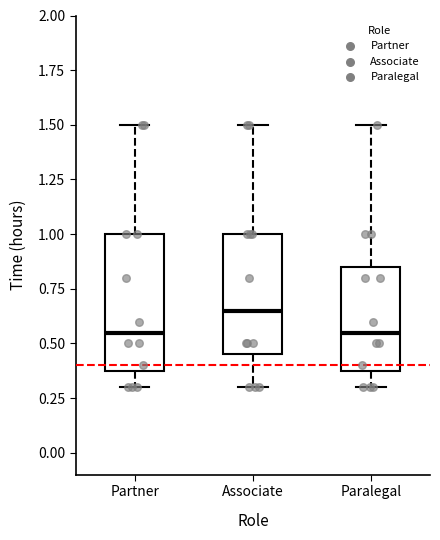

Reading left to right, transcribe this box plot: for each box, give where its median line is, the range the box spans, and where its two whiskers end, as read against the y-axis. The values are not printed on the chart, so give them approximately, as read against the axis.

Partner: median 0.55, box 0.40 to 1.00, whiskers 0.30 to 1.50
Associate: median 0.65, box 0.45 to 1.00, whiskers 0.30 to 1.50
Paralegal: median 0.55, box 0.40 to 0.85, whiskers 0.30 to 1.50